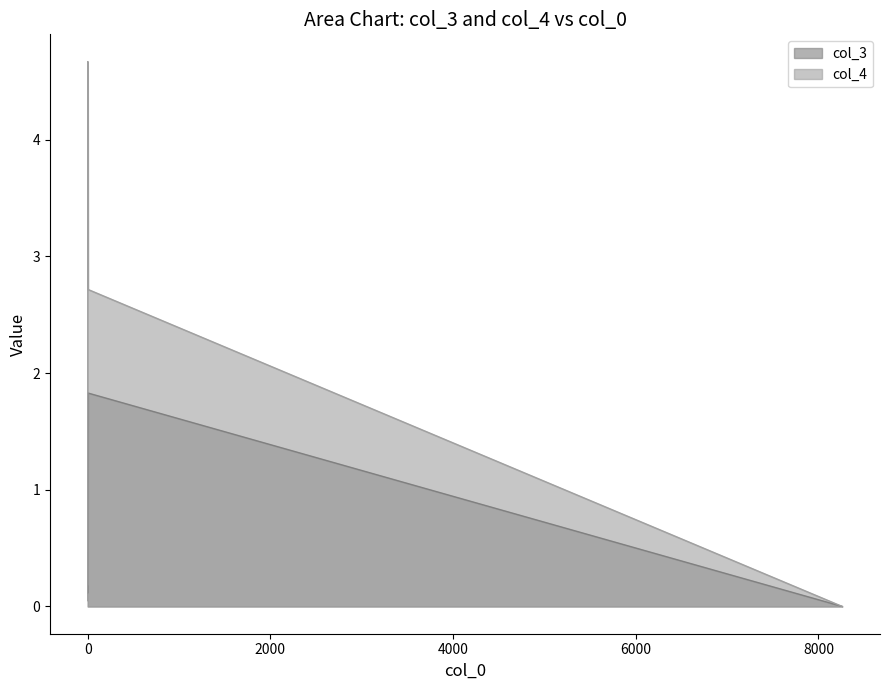

What is the spread (max minus min) of values at 4.967605902951583?

0.9